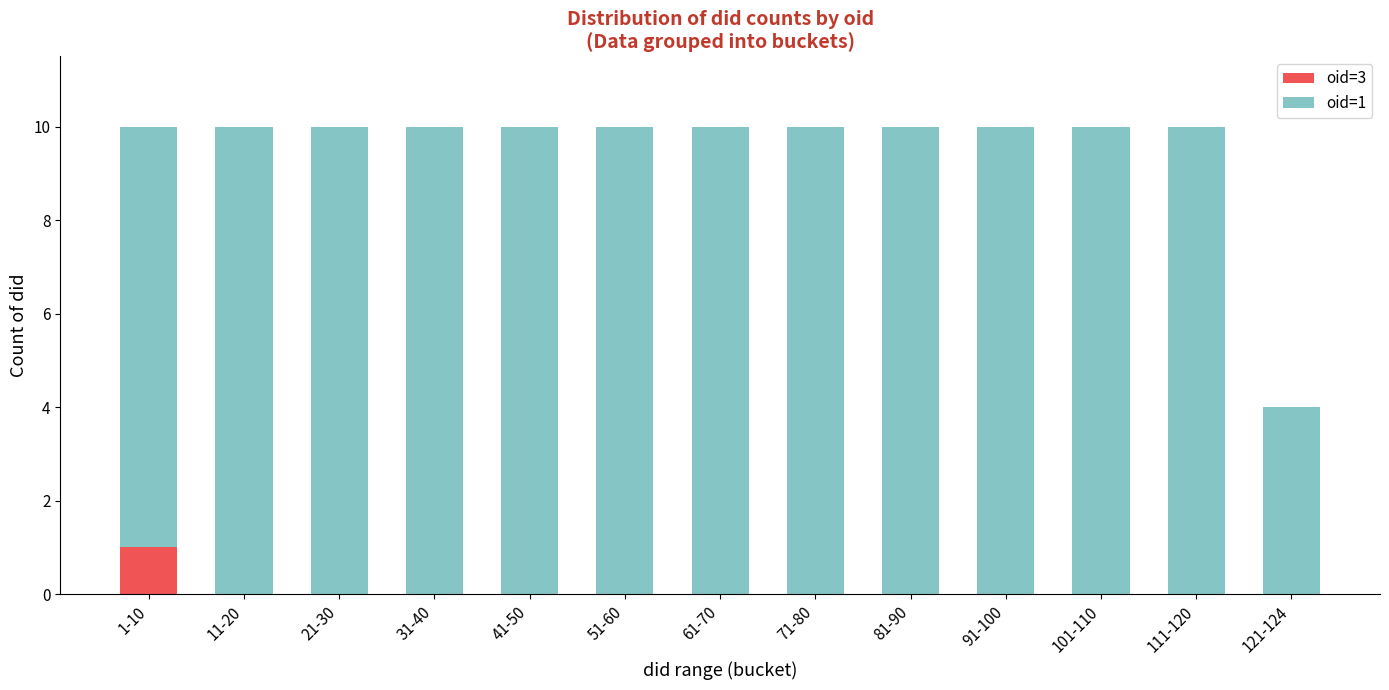

What are all the series names shown in the legend?

oid=3, oid=1